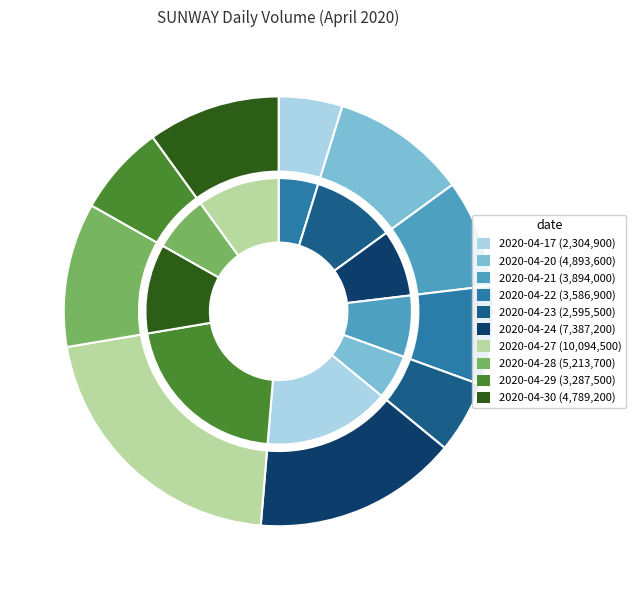

What is the change in value from 2020-04-17 to 2020-04-20?

+2588700